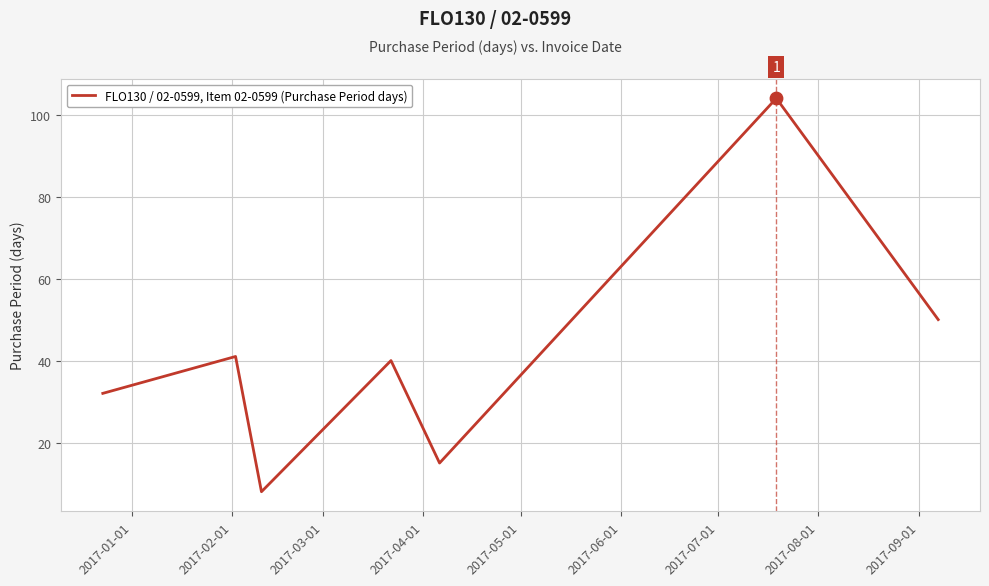

What is the average value?

41